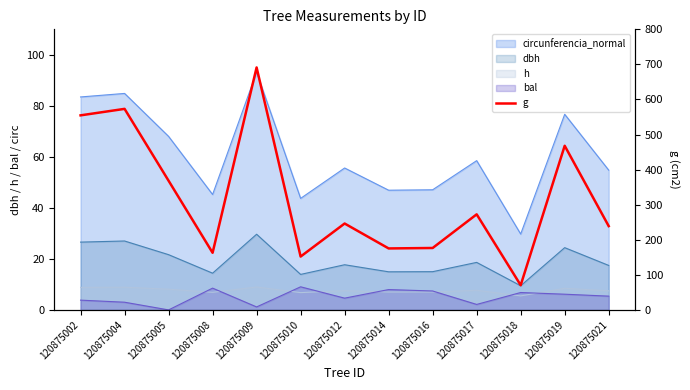

Reading right to left, what are all the values shown in this chart?

239.0	468.0	70.4	272.5	176.6	175.3	246.3	152.1	691.3	162.9	368.3	573.2	554.7